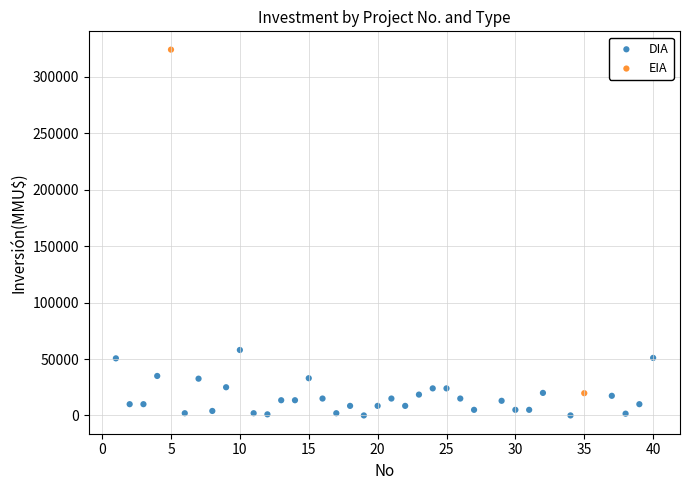

What are all the series names shown in the legend?

DIA, EIA